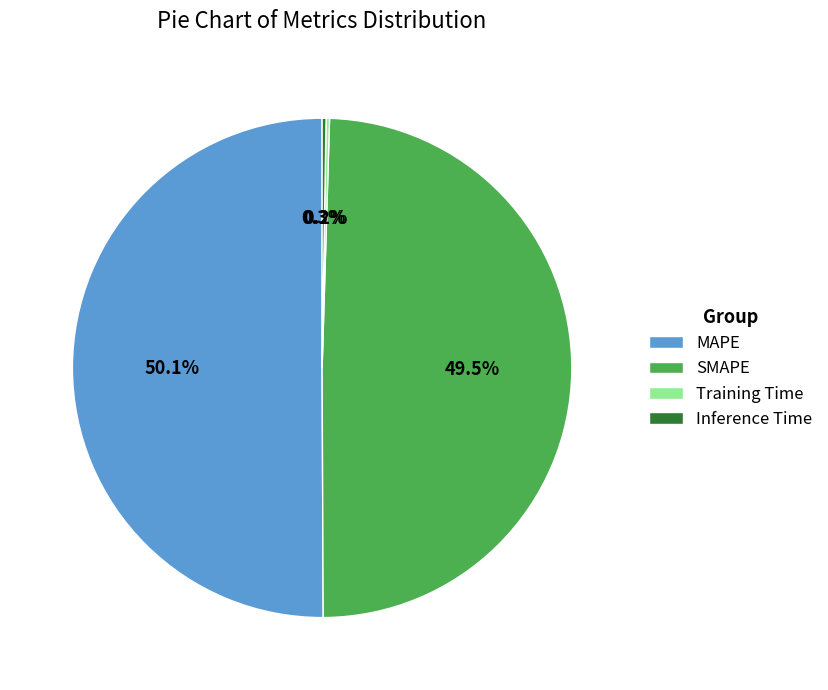

Combined, what portion of the pie is SMAPE and MAPE?

99.5%